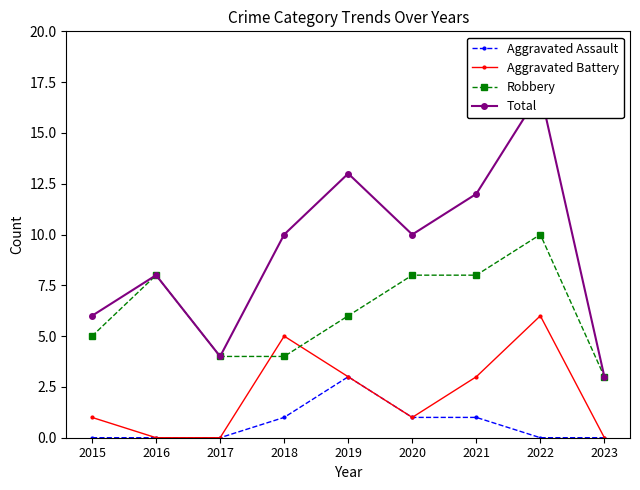

At which label is Aggravated Battery closest to 3?

2019